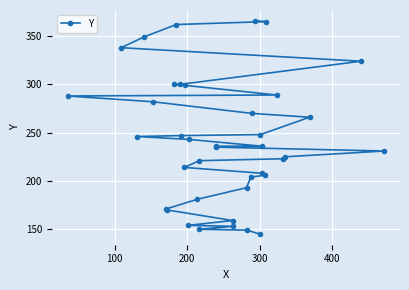

What is the average value?

242